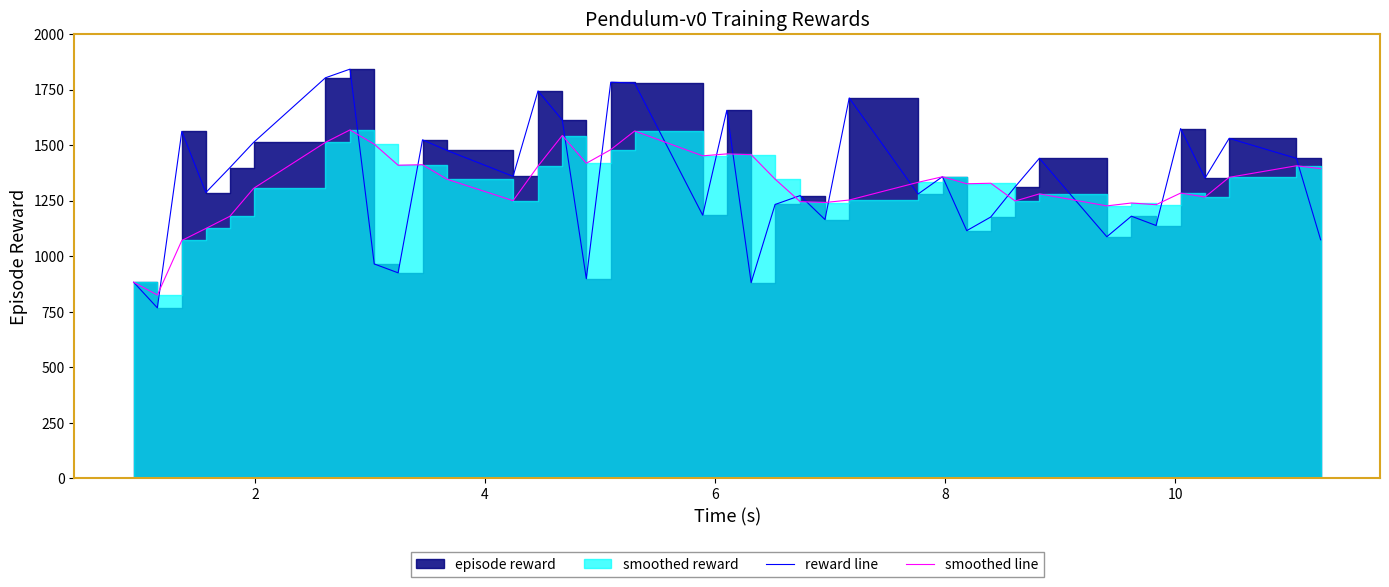

Is the value of smoothed line at 6 greater than the value of reward line at 21?

No